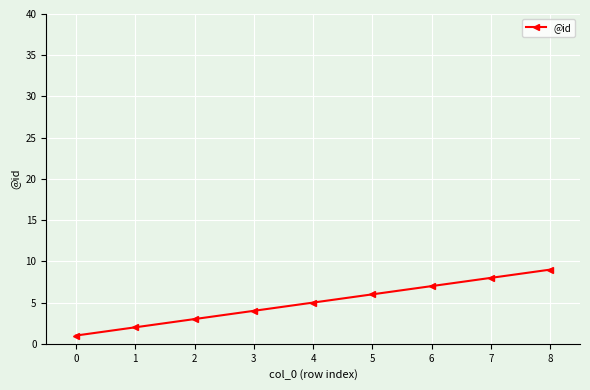

True or false: the data has more than 0 interior local peaks.

False